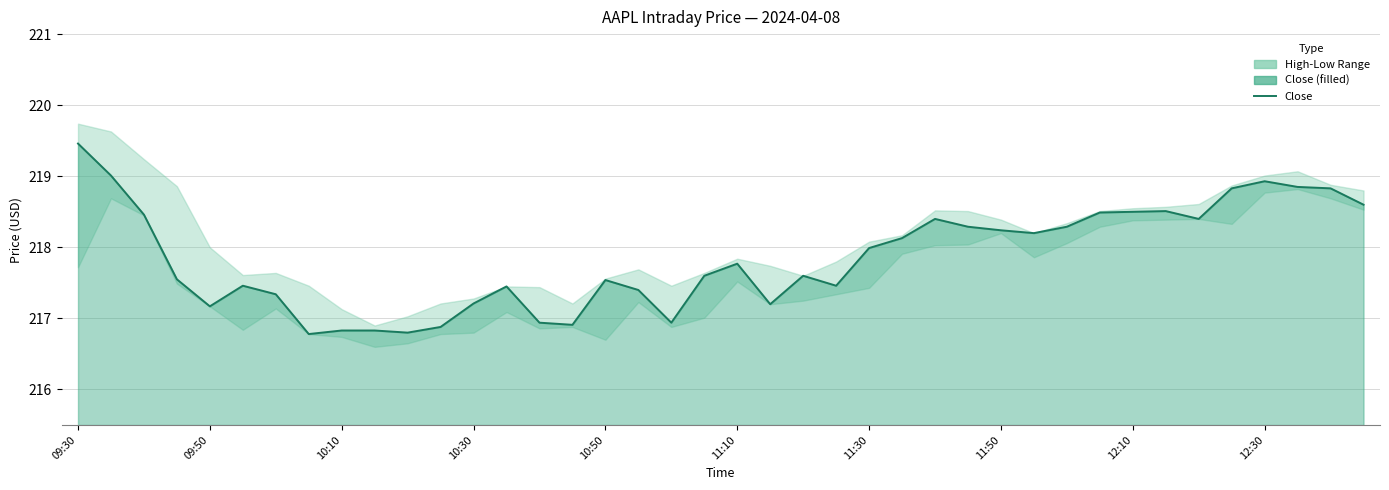

True or false: there are more than 0 points higher than both neighbors.

True